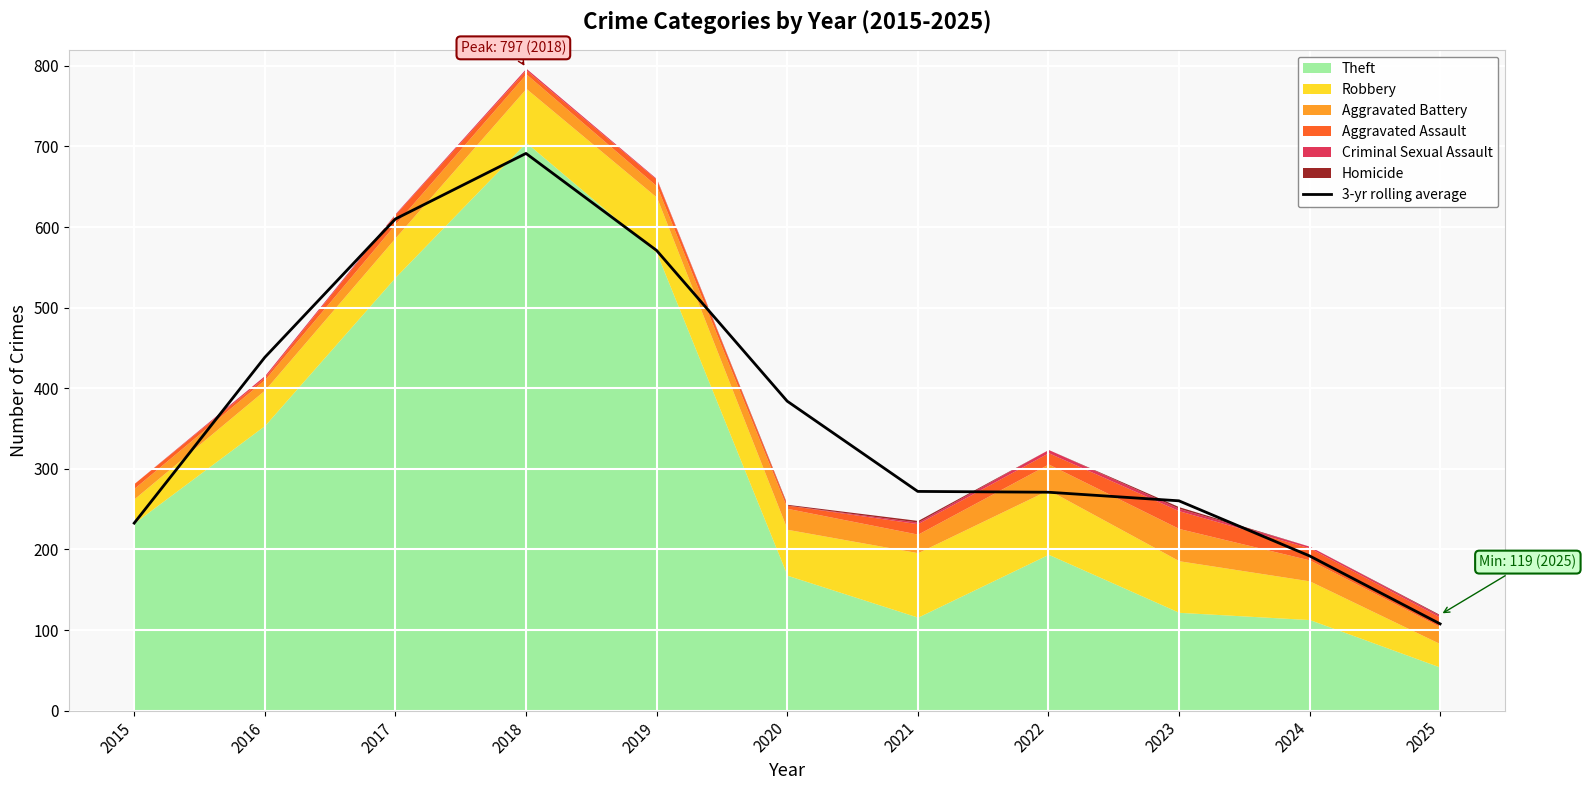

Which label corresponds to the largest value in the chart?

2018